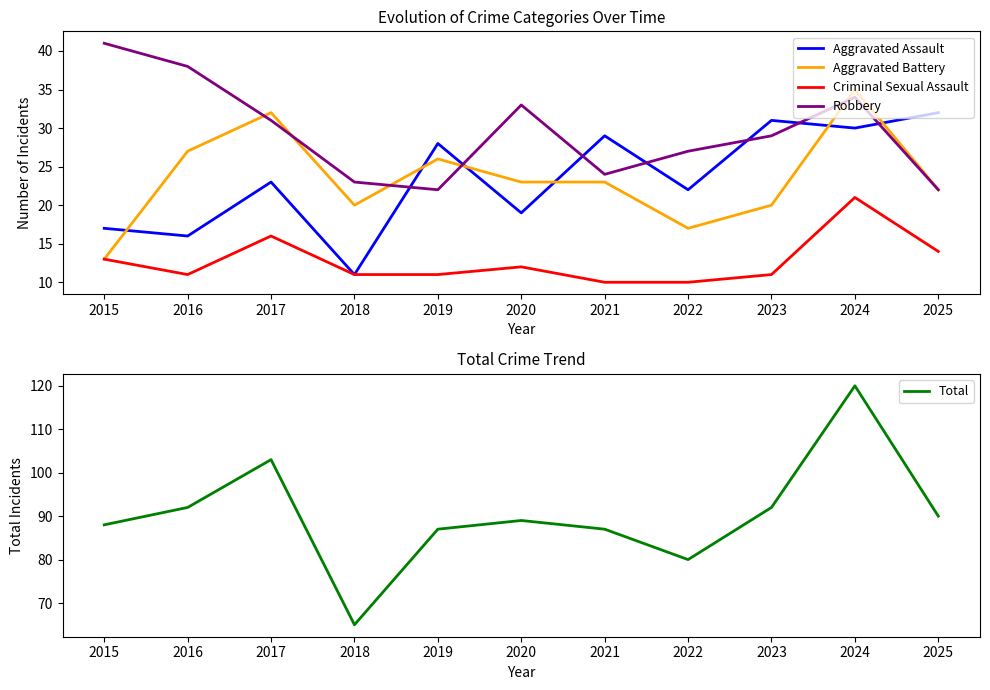

The Robbery series shows 13 at 2023. True or false?

False